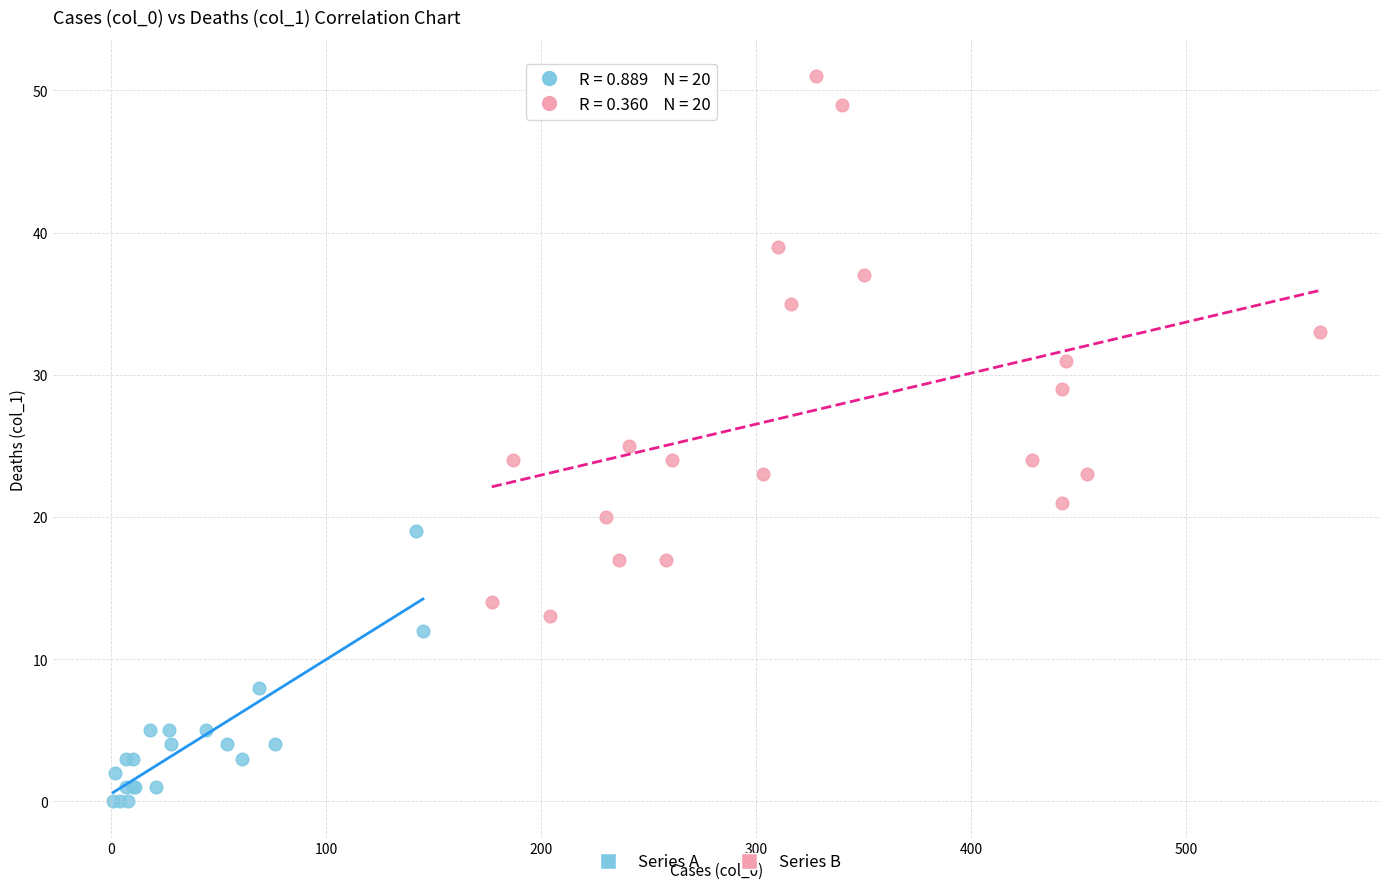

Which series has the largest Y range (max minus min)?

Series B